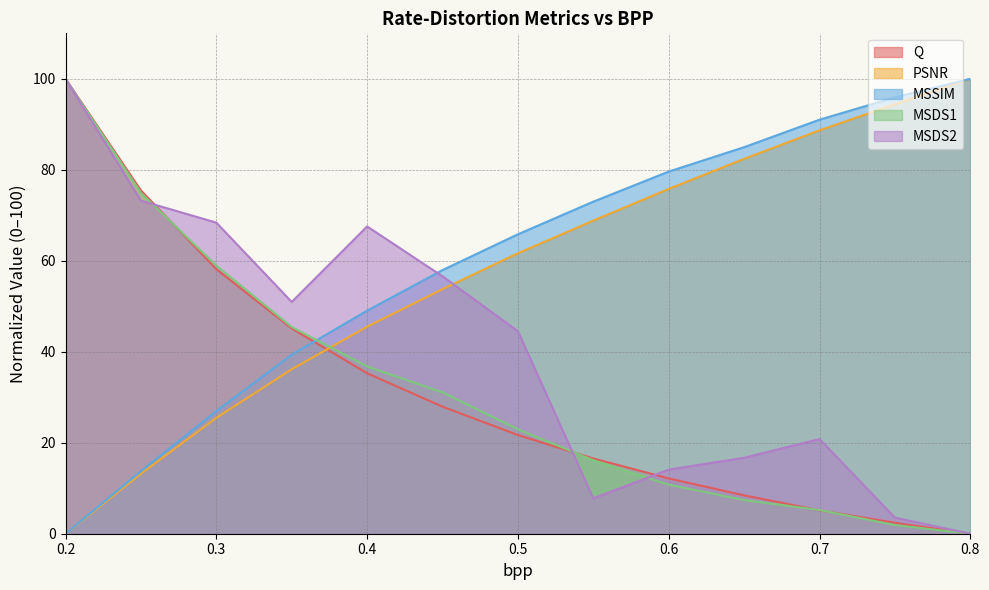

Is it true that PSNR equals 82.4 at 0.65?

True